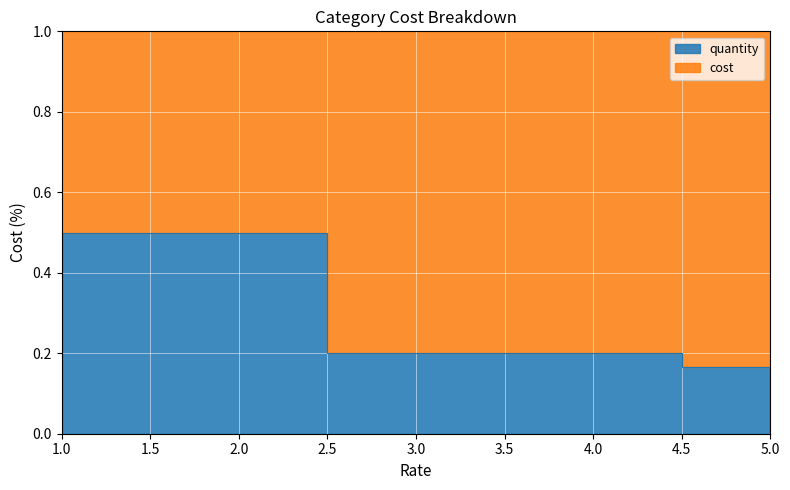

Which label corresponds to the largest value in the chart?

1